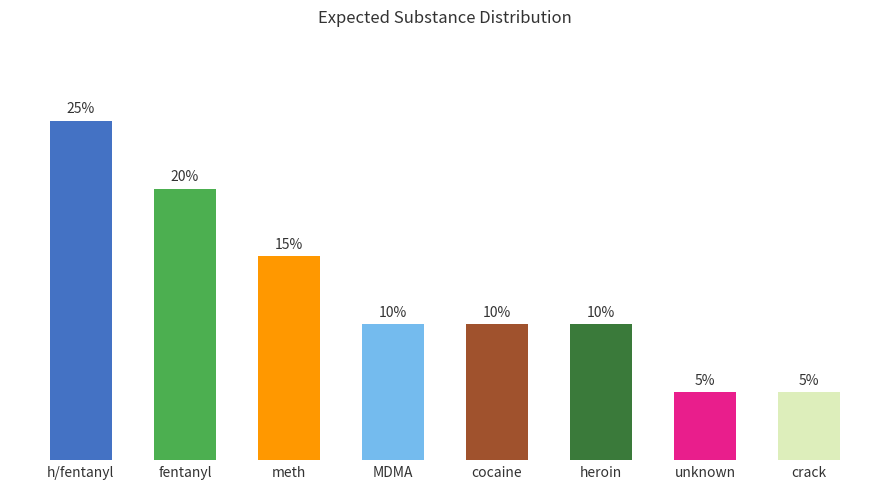

Where is the data nearest to the value 15?

meth